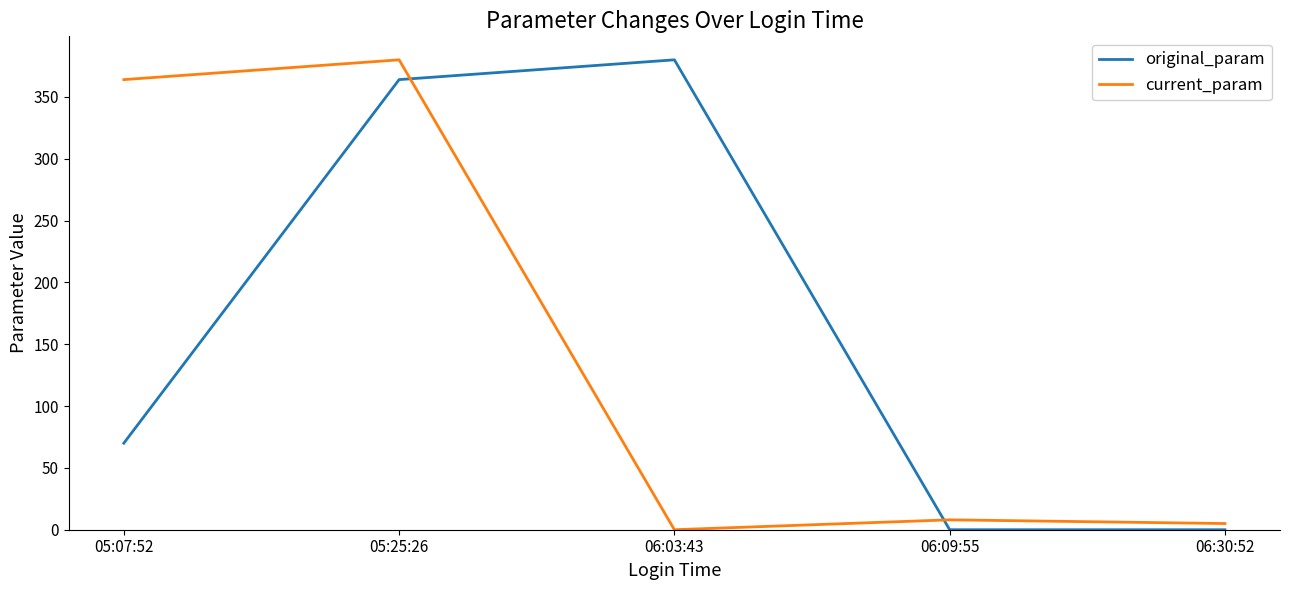

List the series in order of their overall mean, lowest first.

current_param, original_param